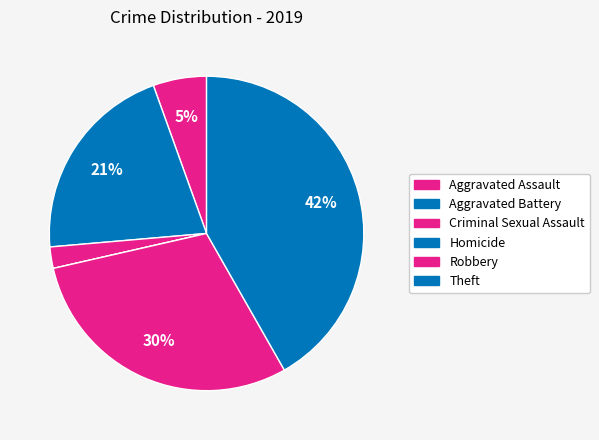

To the nearest percent, what is the average slice percentage?

17%